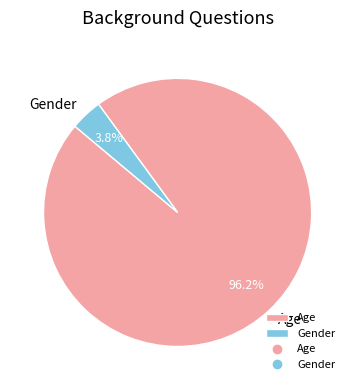

Rank the categories by value from lowest to highest.

Gender, Age